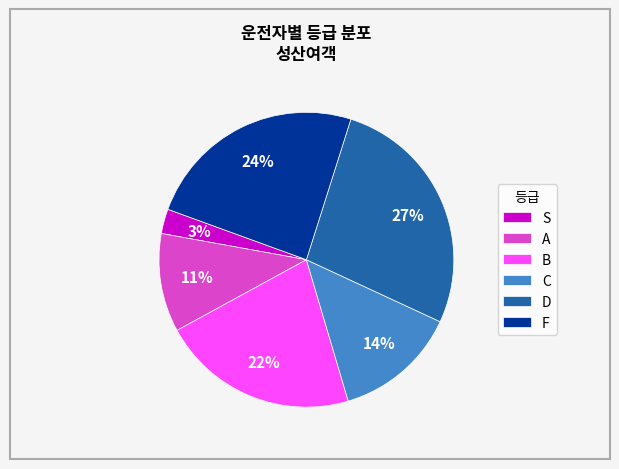

Is there any slice that represents more than half of the pie?

No